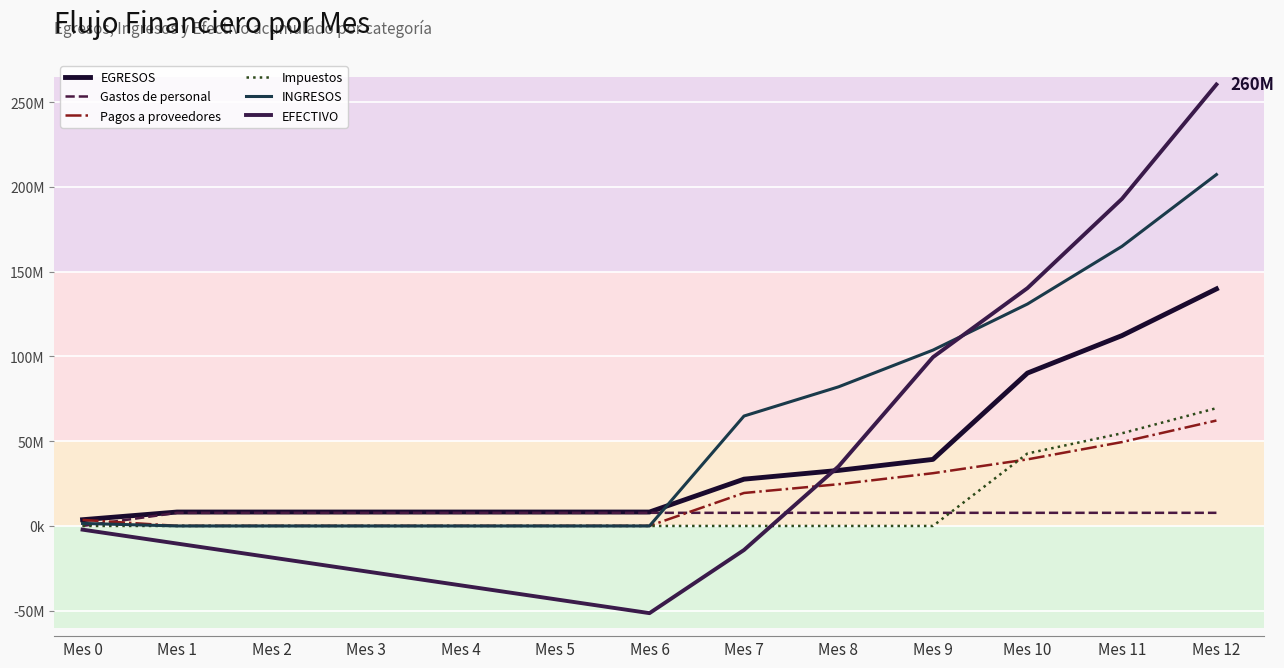

True or false: EFECTIVO has a value of -56254833.7 at Mes 5.

False